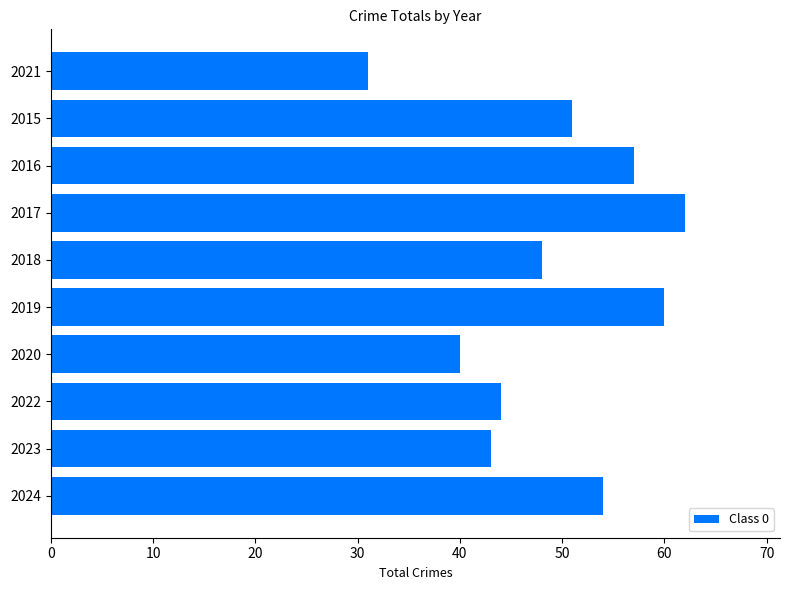

How many data points are less than 51?

5